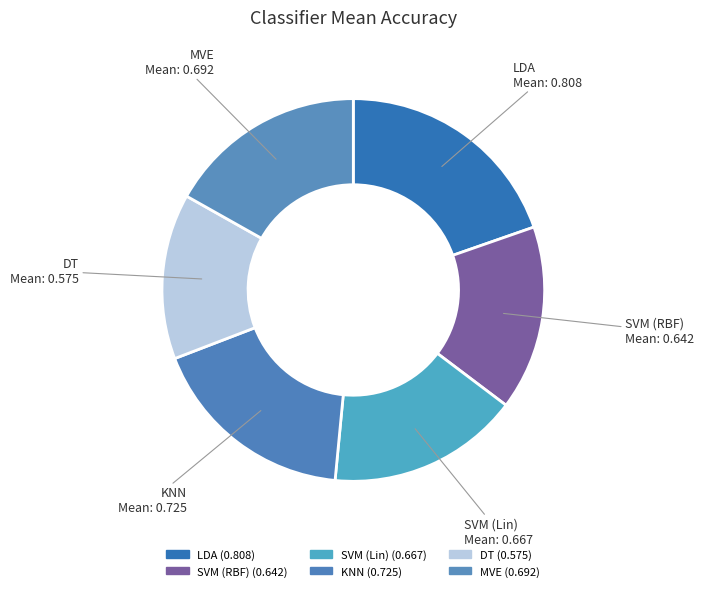

Is MVE the majority of the pie?

No